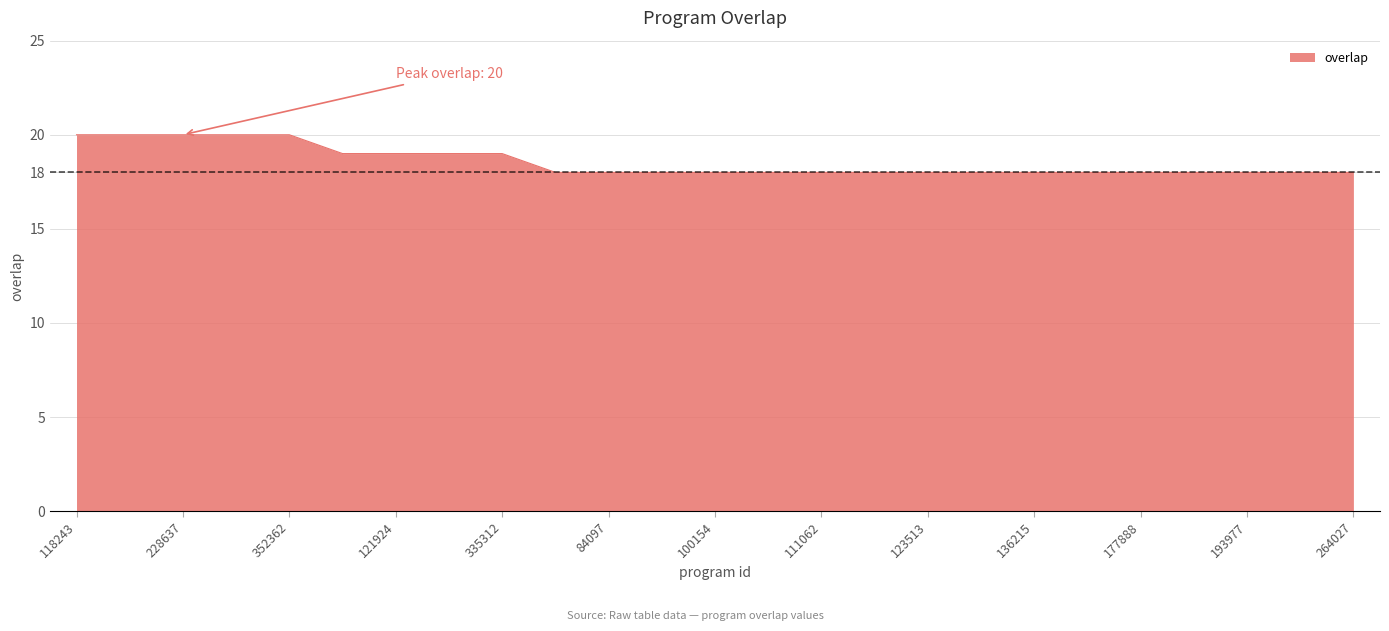

What is the maximum value shown in the chart?

20